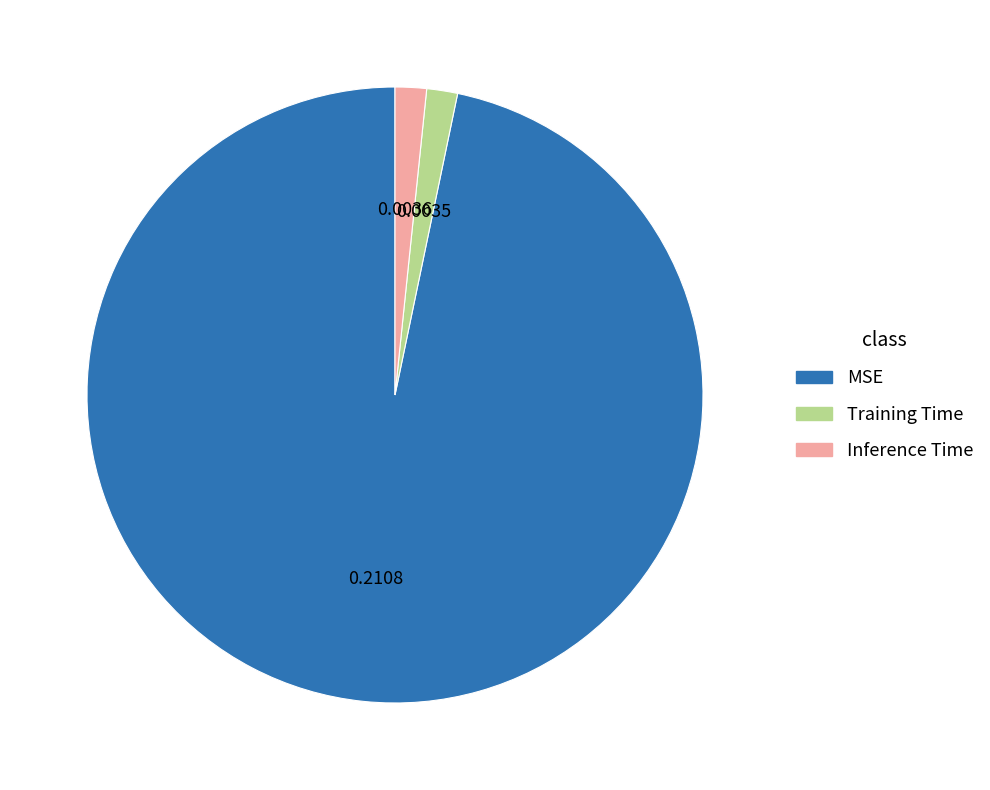

Is there any slice that represents more than half of the pie?

Yes